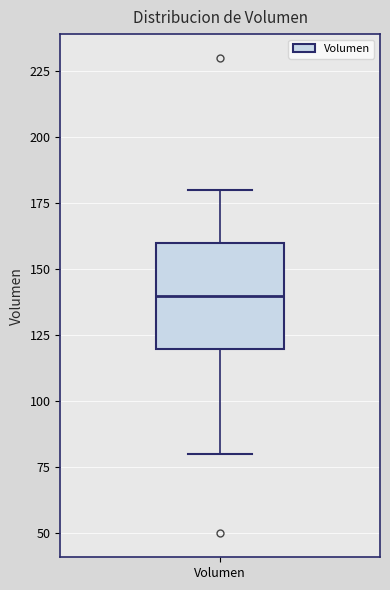

Where is the lower edge of the box for Volumen on the y-axis? The values are not printed on the chart, so give them approximately, as read against the axis.

120